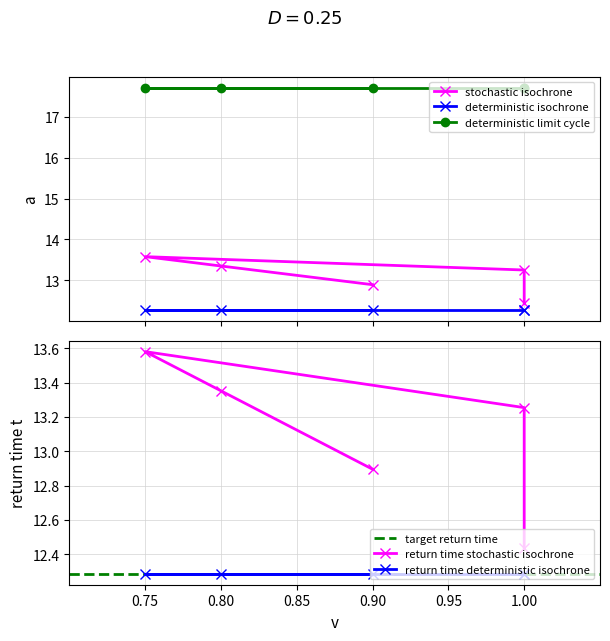

True or false: u_P has a value of 17.7 at 1.0.

True